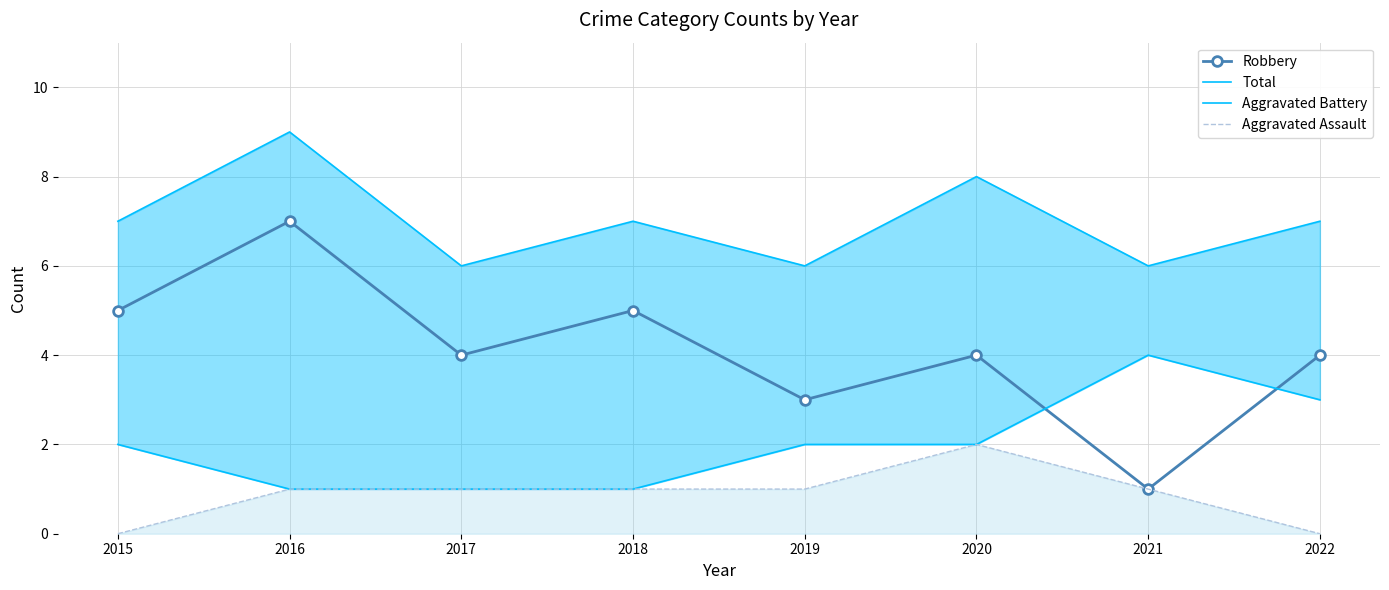

True or false: Aggravated Assault and Total cross at least once.

False